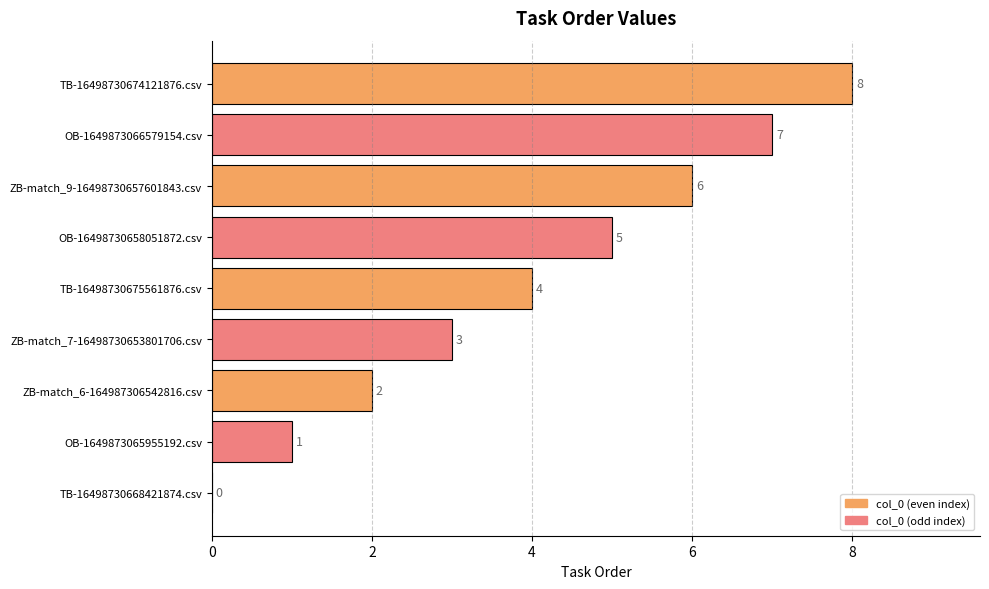

How many values are between 2 and 6?

5